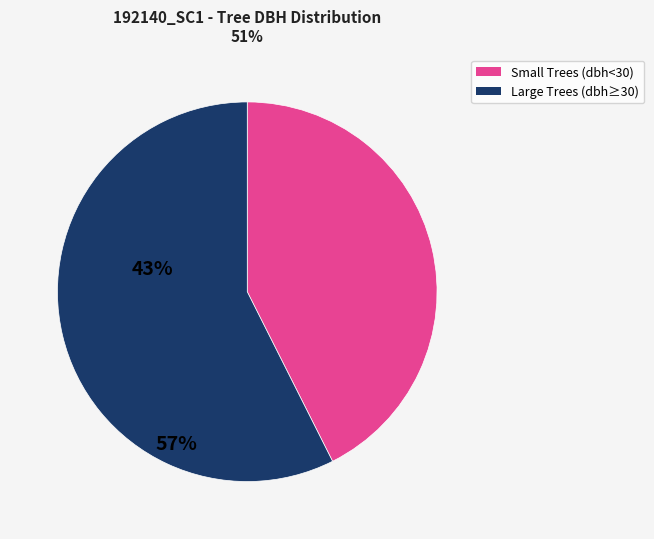

How many segments does this pie chart have?

2